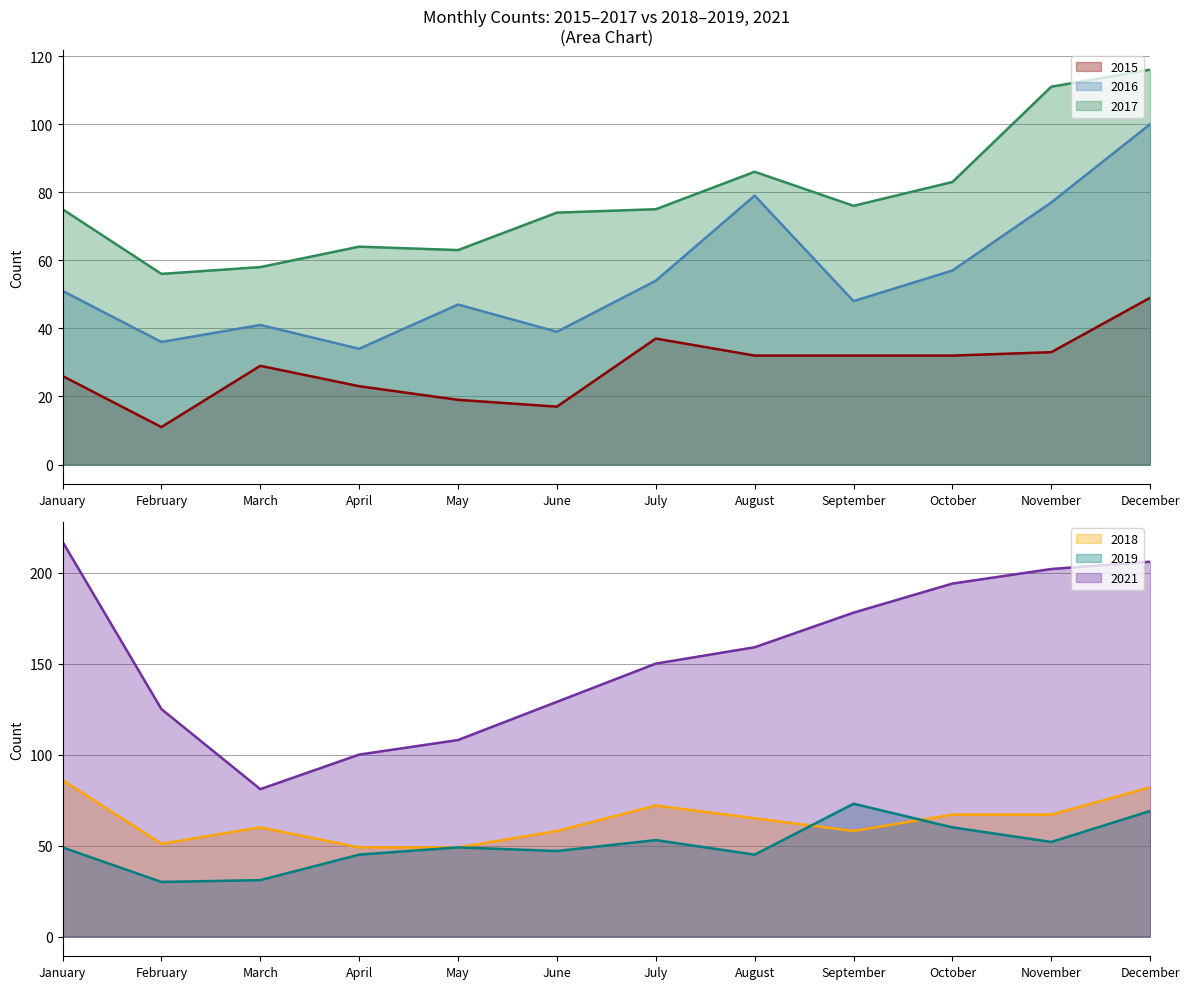

At which category is the sum across all series the highest?

December